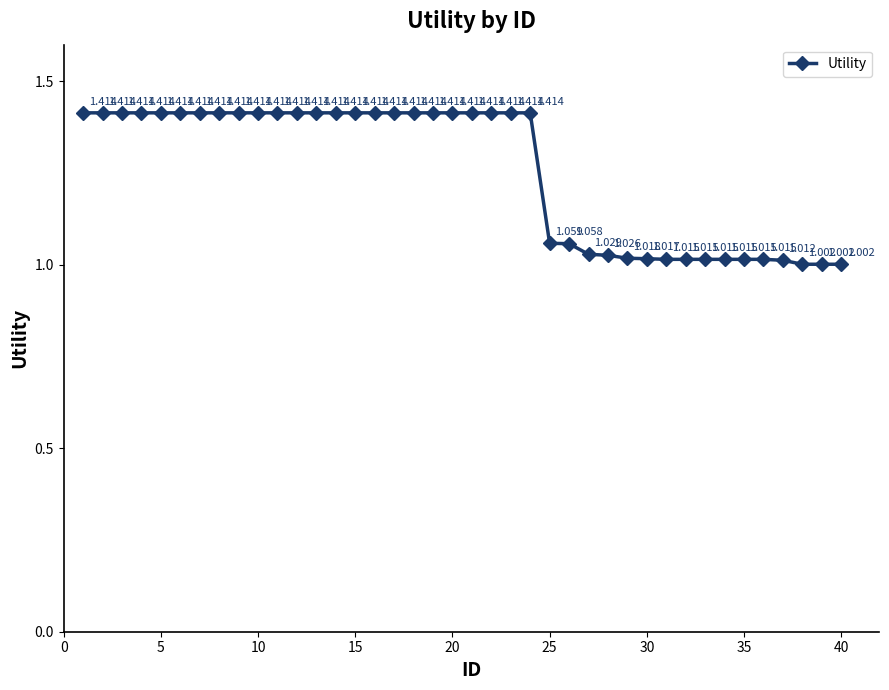

How many lines are shown in the chart?

1